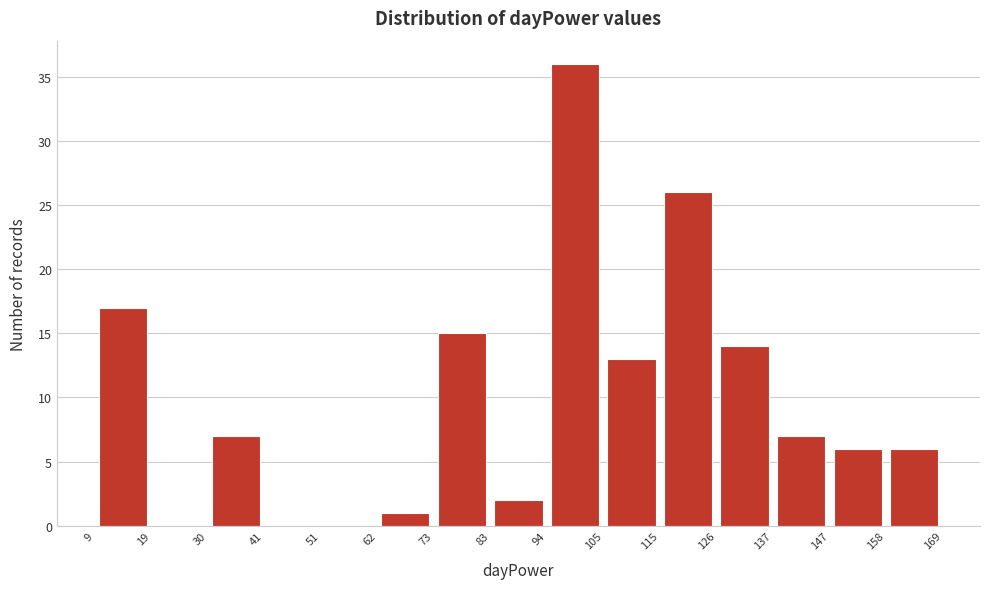

Reading left to right, list every bar in this chart as the range it spans on the x-axis followed by its height. The values are not printed on the chart, so give them approximately, as read against the axis.

9 to 19: 17
19 to 30: 0
30 to 41: 7
41 to 51: 0
51 to 62: 0
62 to 73: 1
73 to 83: 15
83 to 94: 2
94 to 105: 36
105 to 115: 13
115 to 126: 26
126 to 137: 14
137 to 147: 7
147 to 158: 6
158 to 169: 6